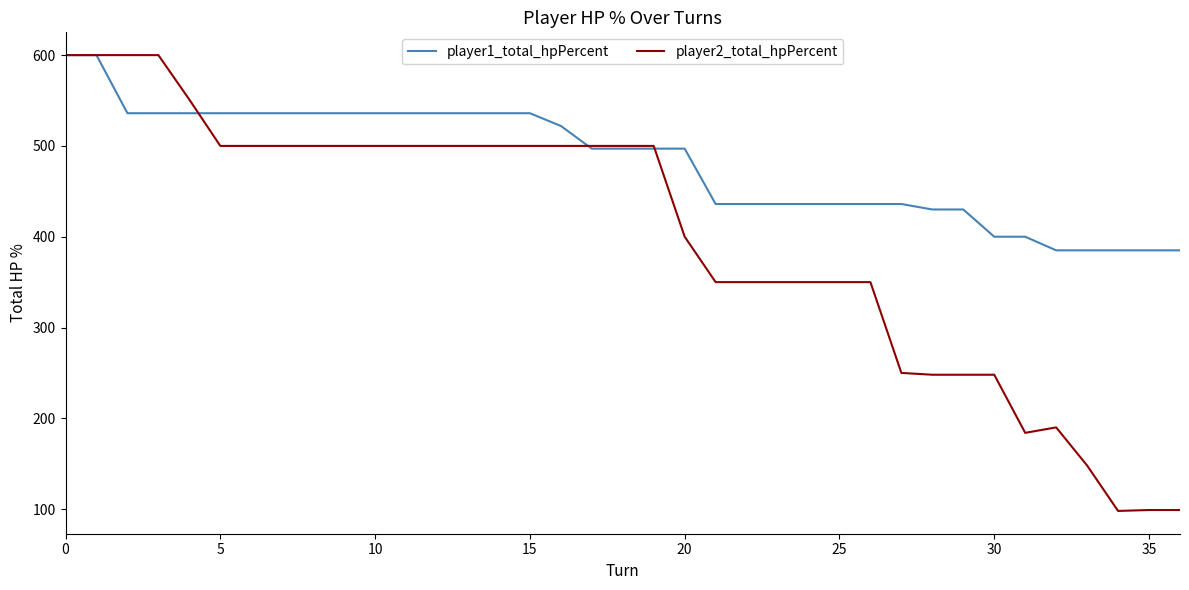

What are all the series names shown in the legend?

player1_total_hpPercent, player2_total_hpPercent